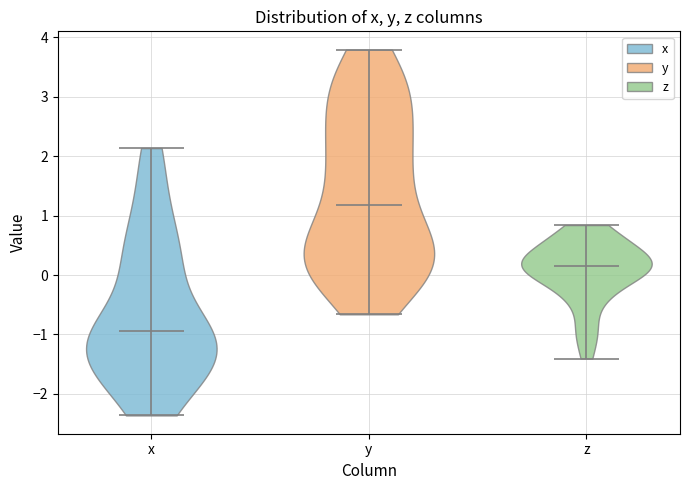

Reading left to right, read every violin against the y-axis: where its median line is, and the lowest and highest points it reaches. The values are not printed on the chart, so give them approximately, as read against the axis.

x: median line -0.9, lowest point -2.4, highest point 2.1
y: median line 1.2, lowest point -0.7, highest point 3.8
z: median line 0.2, lowest point -1.4, highest point 0.8